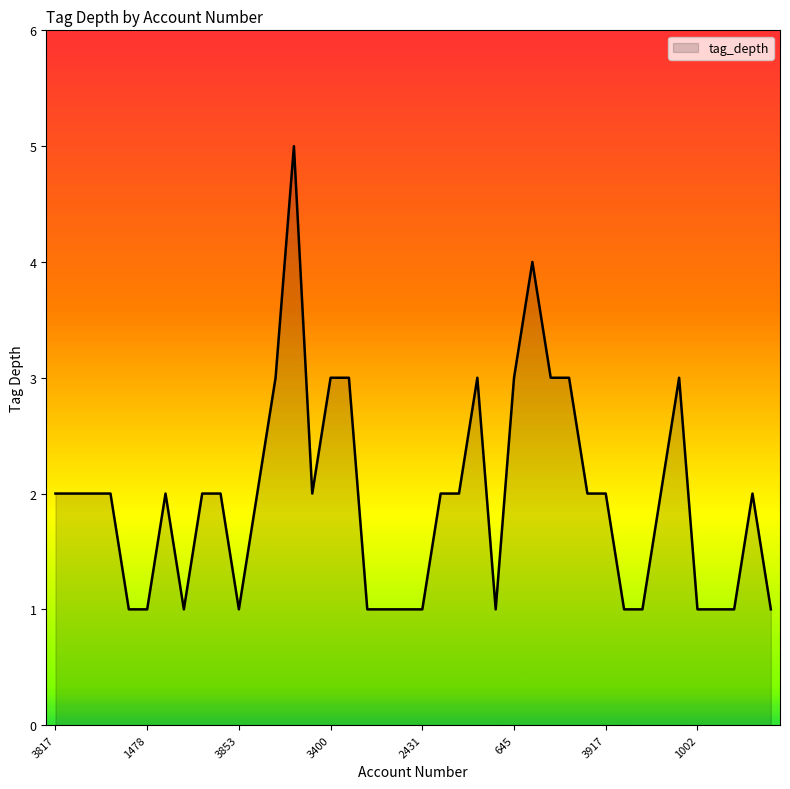

What is the greatest value displayed?

5